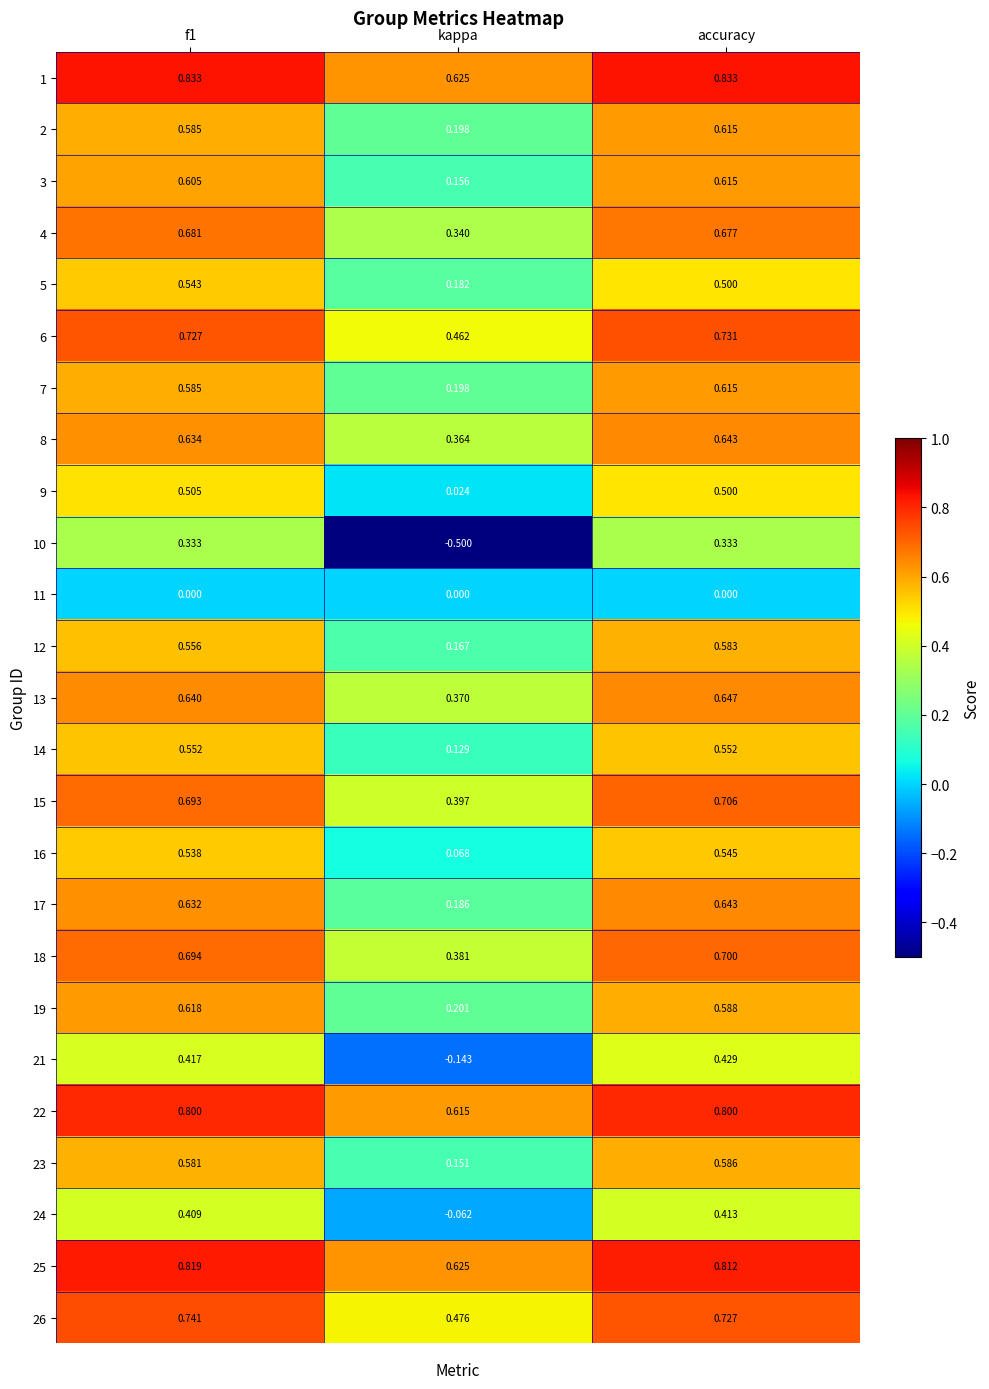

Is the value of 15 at accuracy greater than the value of 9 at accuracy?

Yes